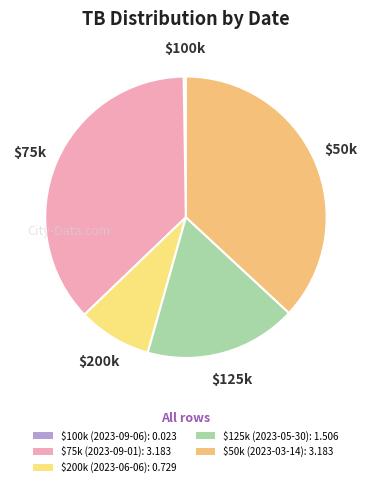

Rank the categories by value from lowest to highest.

2023-09-06, 2023-06-06, 2023-05-30, 2023-09-01, 2023-03-14